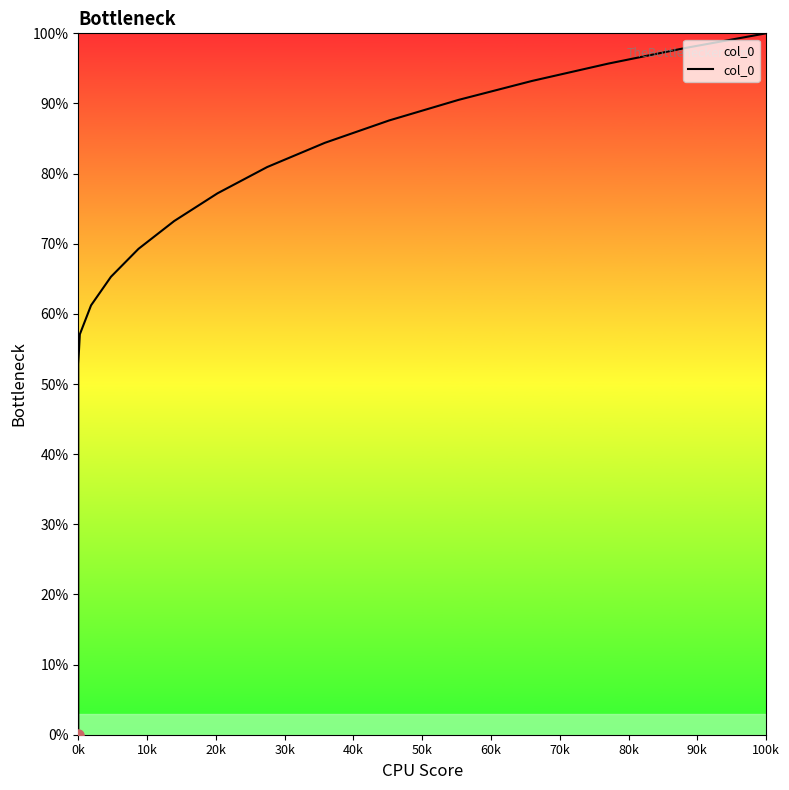

True or false: the data shows 0.6 at 0k.

False